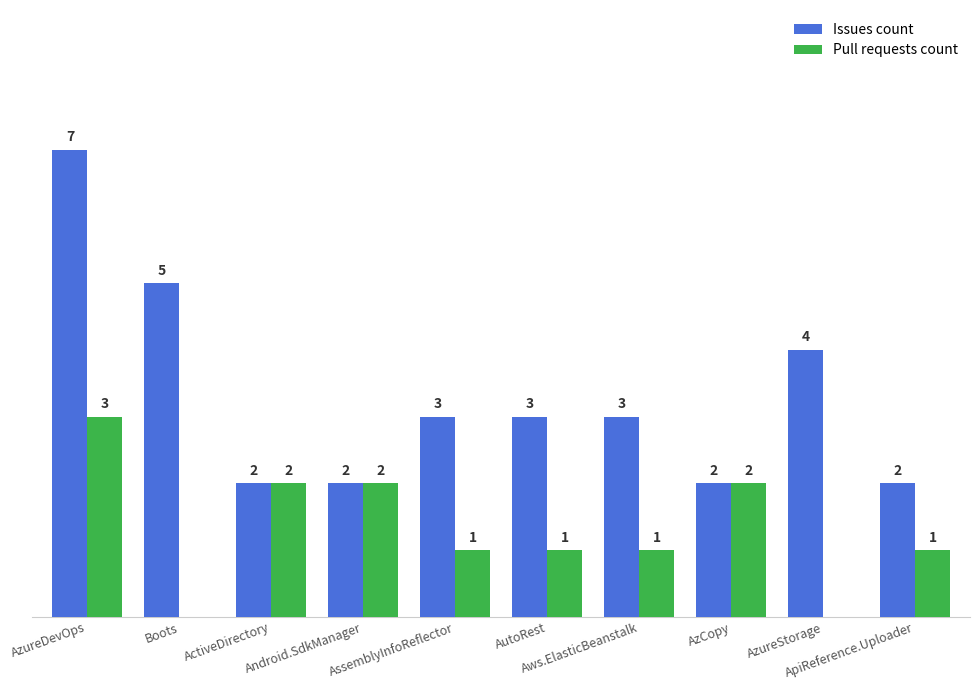

Which series has the largest total across all categories?

Issues count